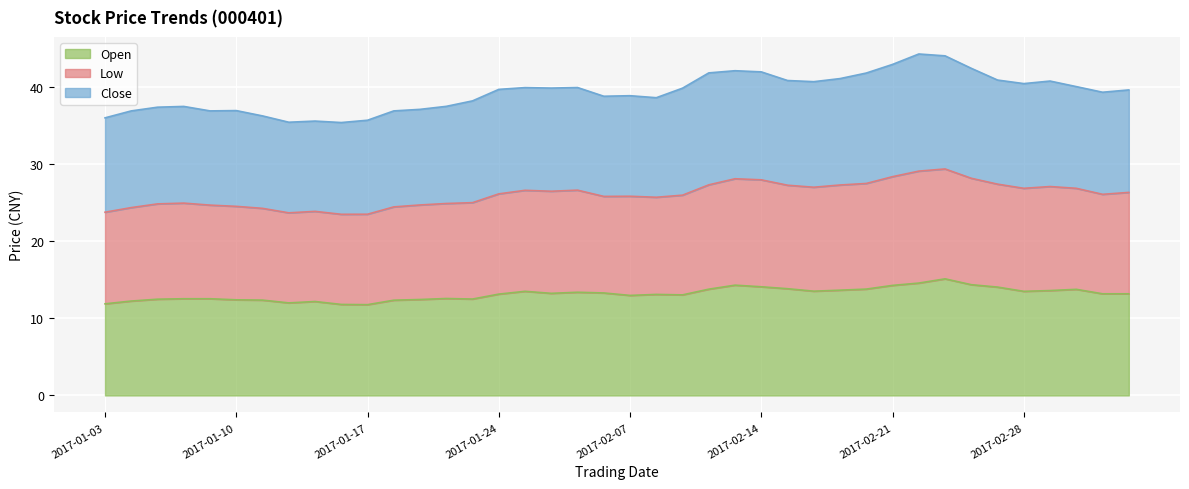

Is it true that Open equals 14.1 at 2017-02-14?

True